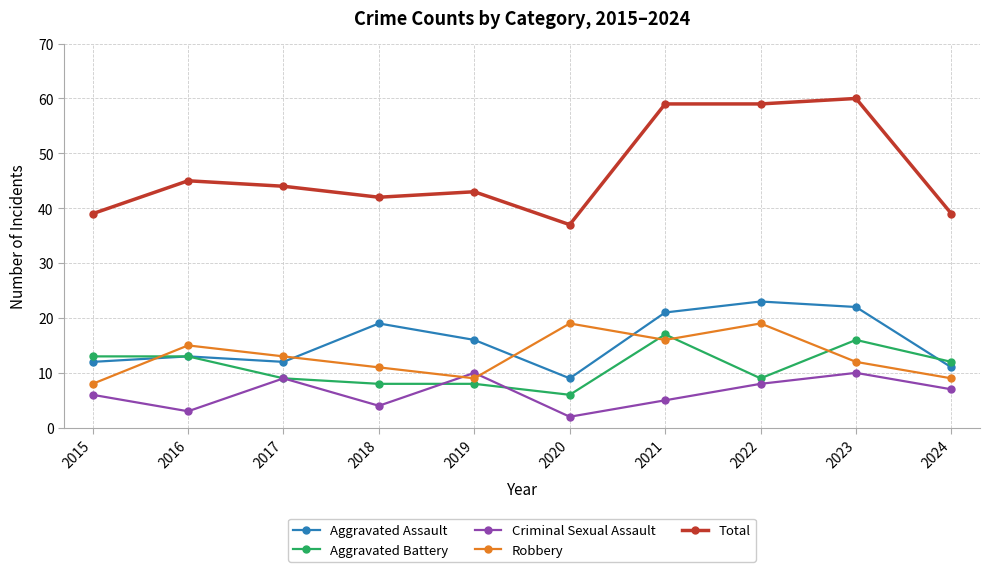

Which label corresponds to the smallest value in the chart?

2020